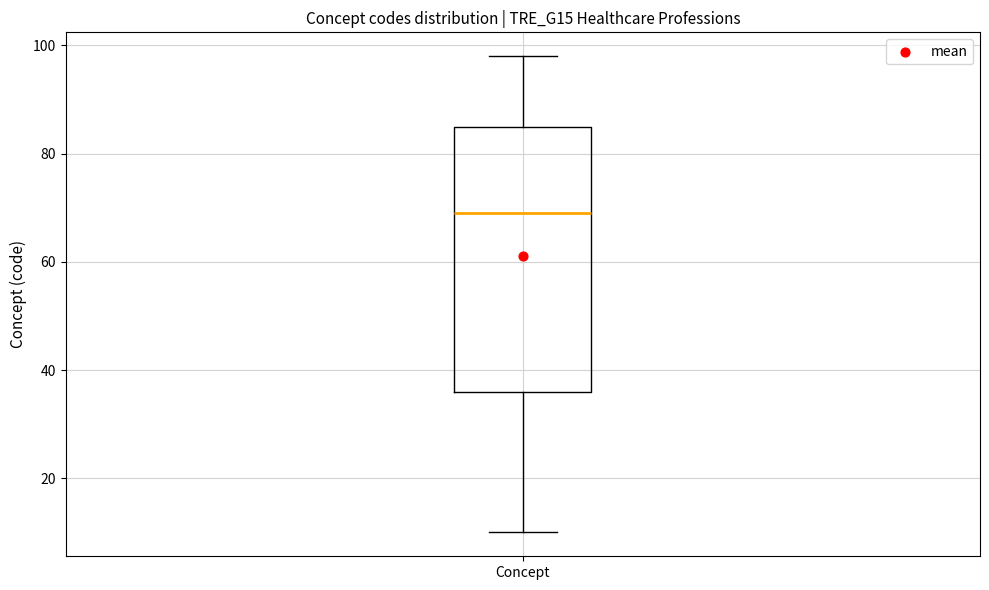

Transcribe this box plot: give where the median line is, the range the box spans, and where the two whiskers end, as read against the y-axis. The values are not printed on the chart, so give them approximately, as read against the axis.

median 70, box 36 to 86, whiskers 10 to 98